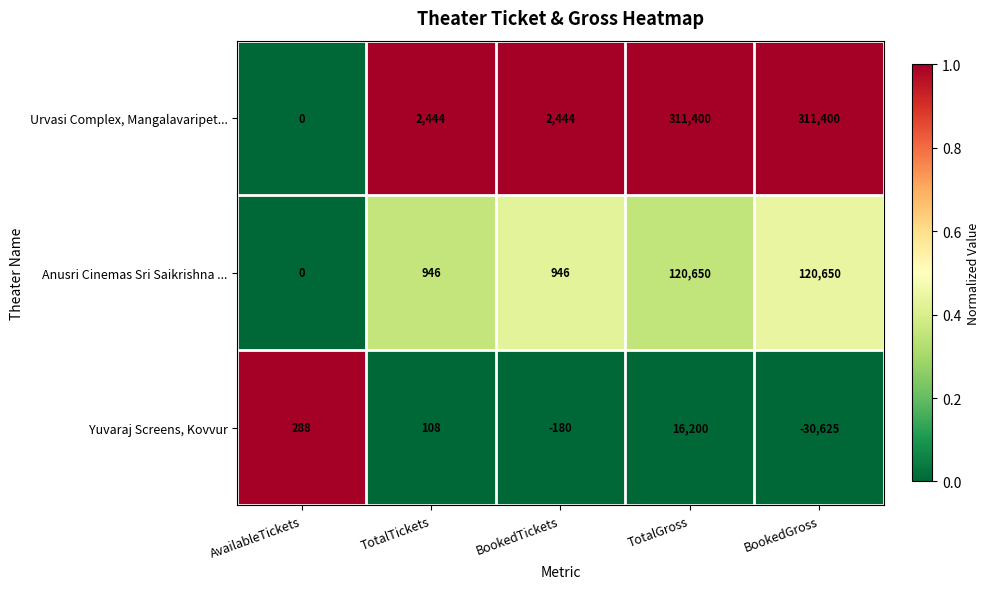

Read the Yuvaraj Screens, Kovvur value at TotalGross.

16200